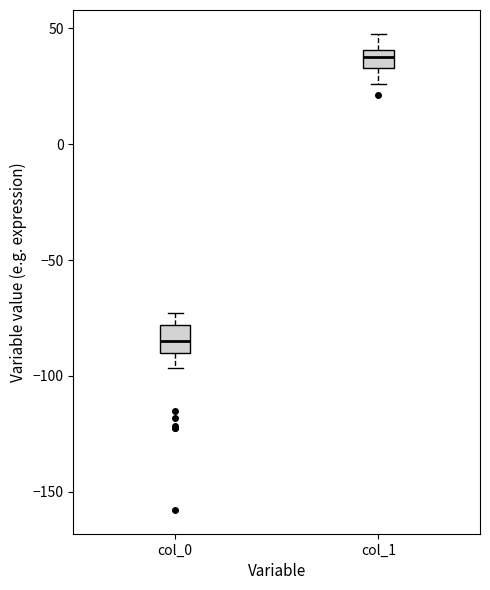

Reading left to right, read every box against the y-axis: the position of its median line, the range the box covers, and the ends of its whiskers. The values are not printed on the chart, so give them approximately, as read against the axis.

col_0: median -85, box -90 to -80, whiskers -95 to -75
col_1: median 40 (inside the box), box 35 to 40, whiskers 25 to 50